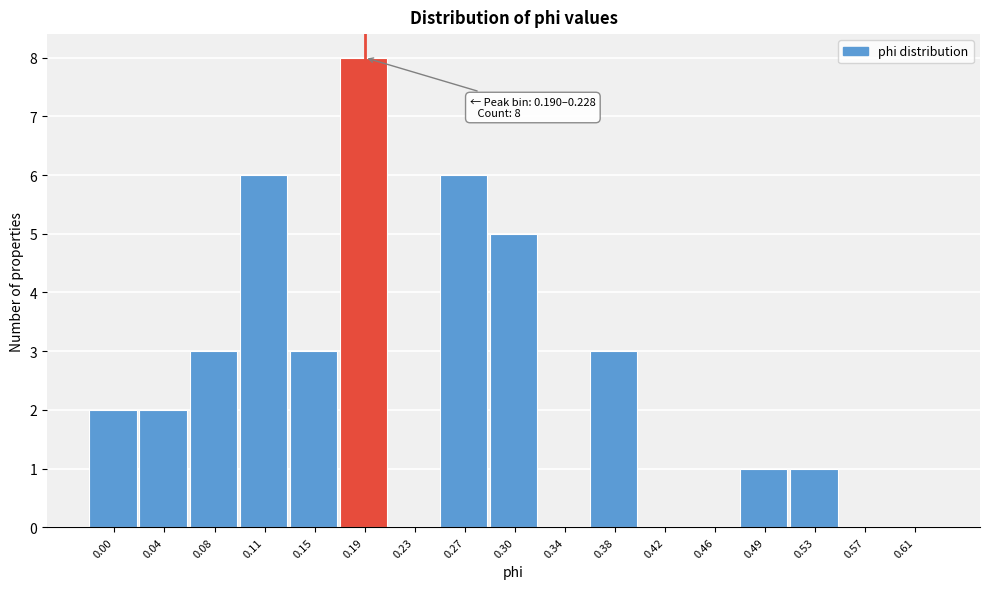

Reading left to right, what are all the values shown in this chart?

0.00=2	0.04=2	0.08=3	0.11=6	0.15=3	0.19=8	0.23=0	0.27=6	0.30=5	0.34=0	0.38=3	0.42=0	0.46=0	0.49=1	0.53=1	0.57=0	0.61=0